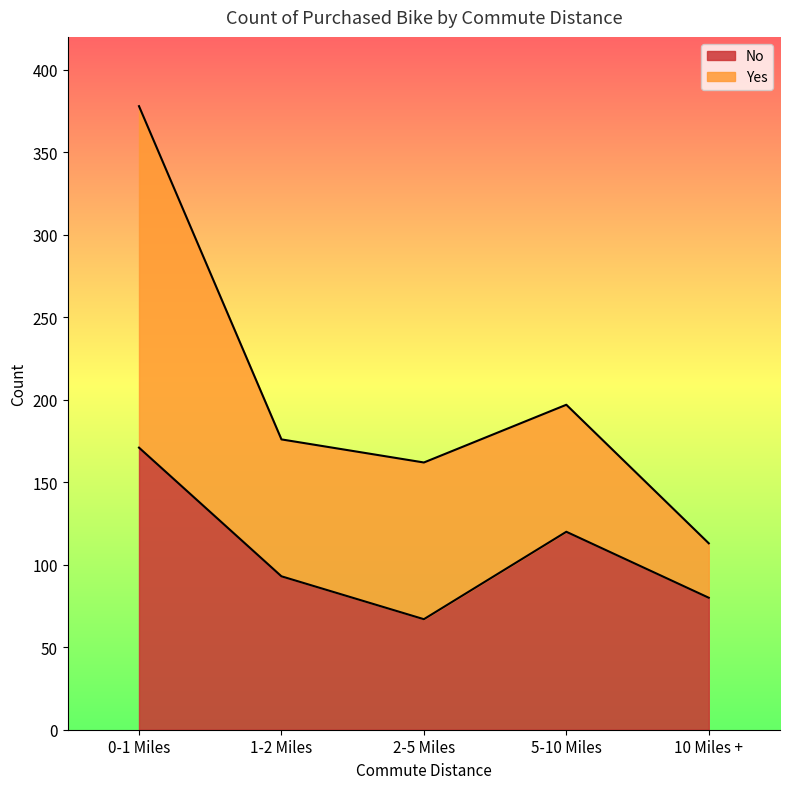

The value at 1-2 Miles is 152. True or false?

False